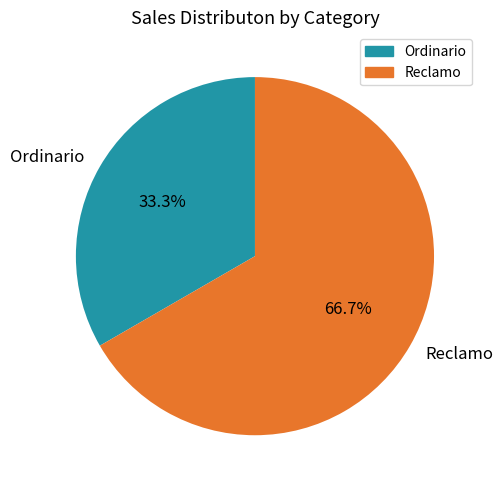

To the nearest percent, what is the difference between the largest and smallest slice percentages?

33%